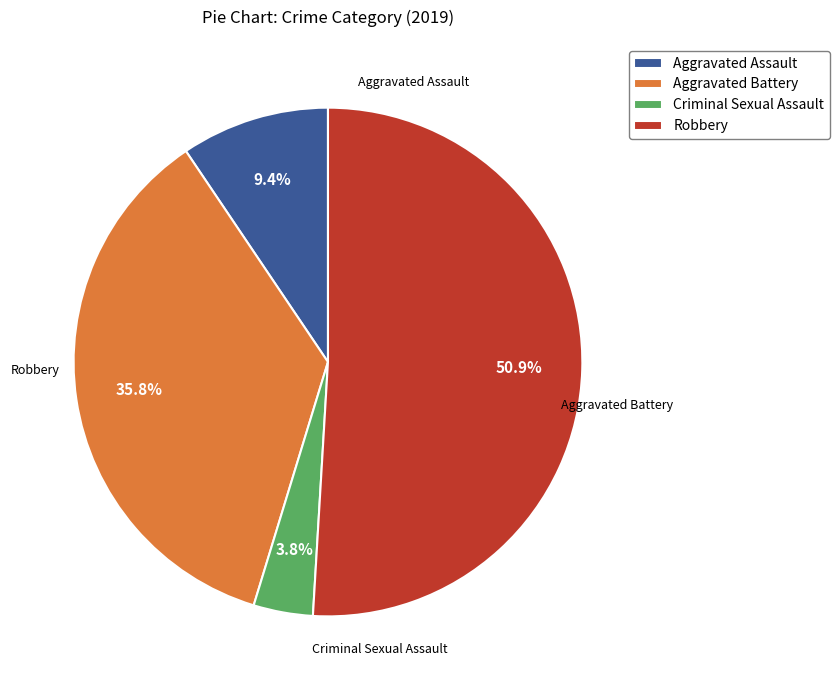

What percentage is the Robbery slice, to the nearest percent?

51%